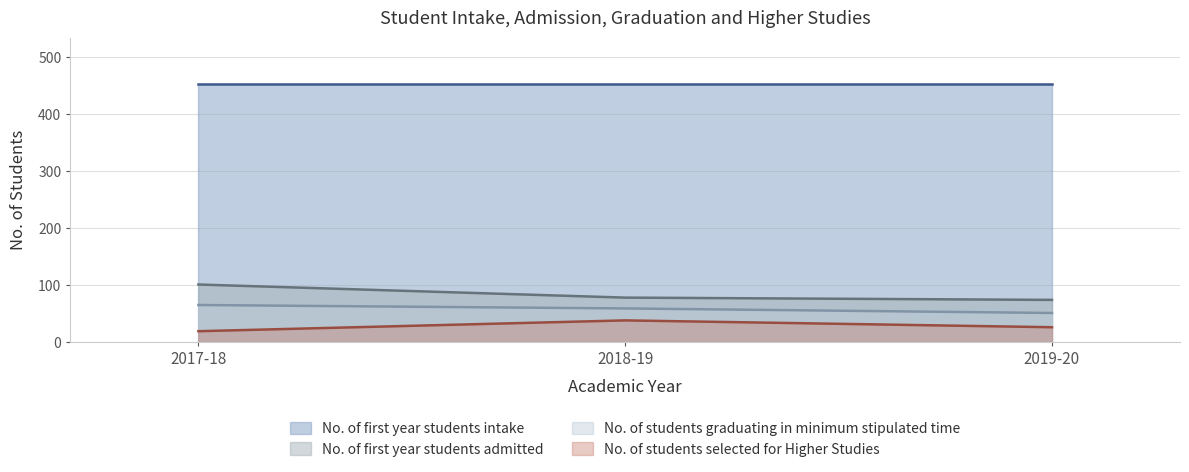

Read the No. of first year students admitted value at 2018-19.

78